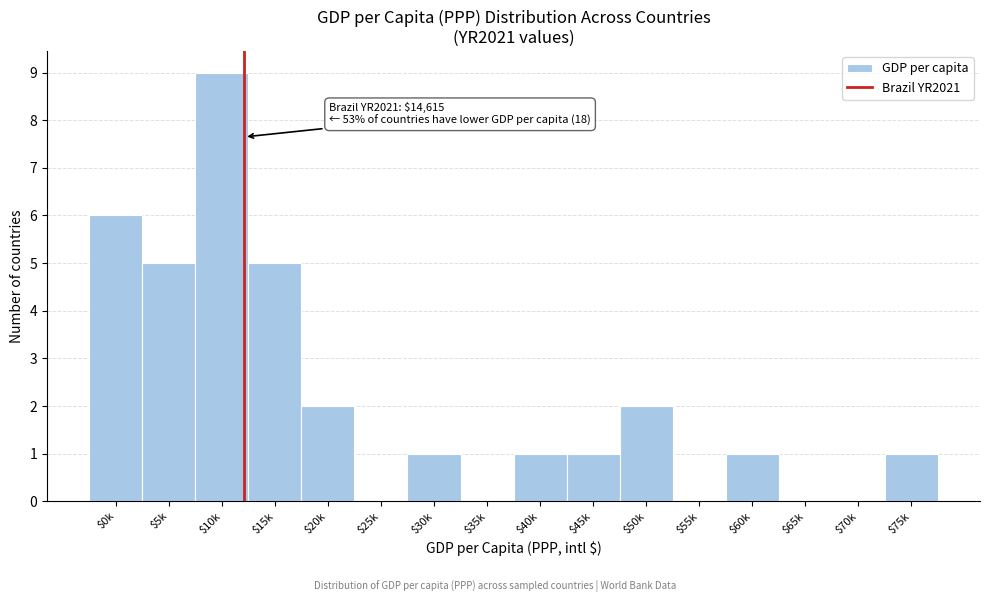

The chart shows a value of 0 at $30k. True or false?

False